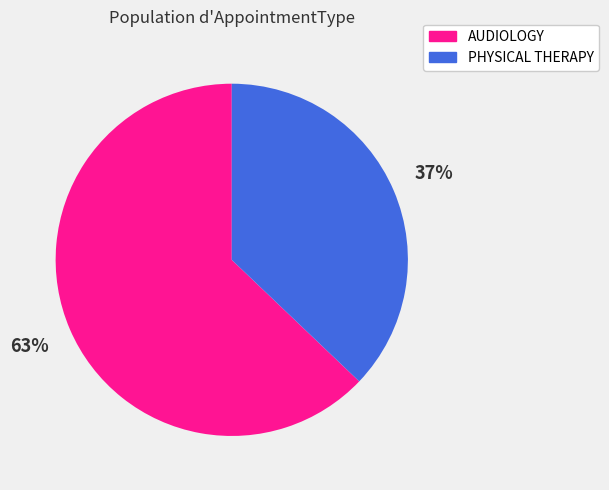

What percentage is the AUDIOLOGY slice, to the nearest percent?

63%